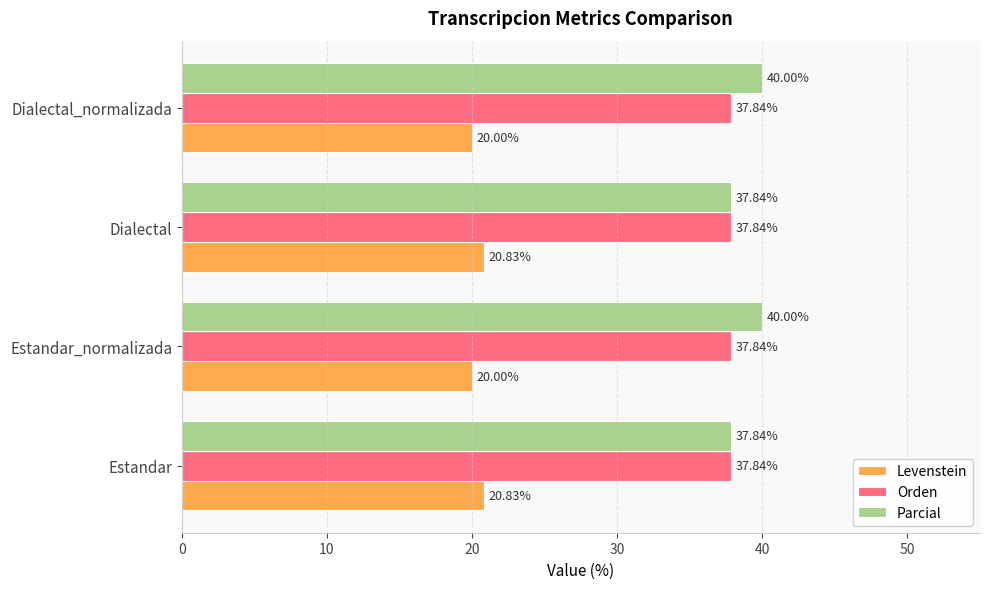

What is the total value across all series at Estandar_normalizada?

97.8